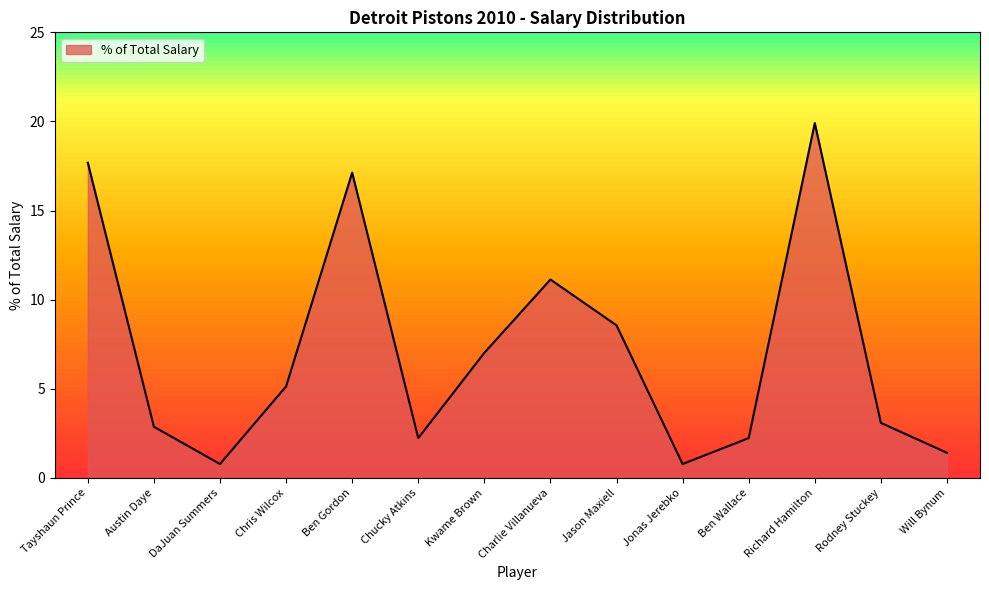

What value does the data have at Ben Wallace?

2.2